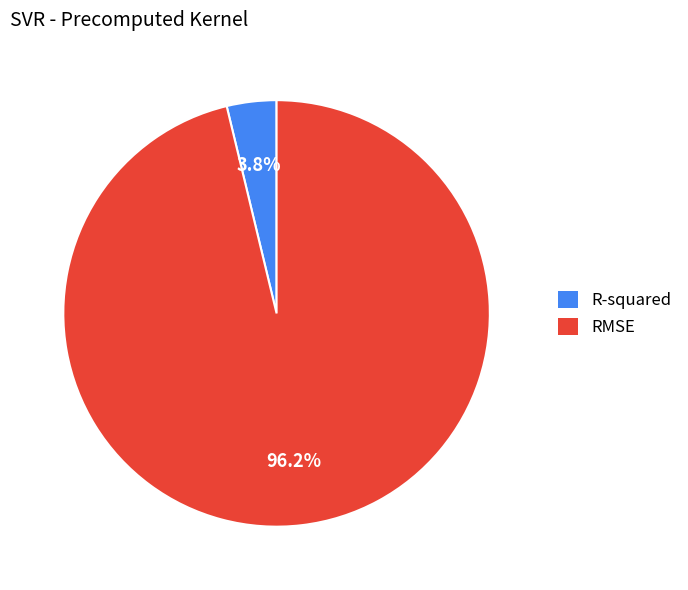

How many slices are in this pie chart?

2